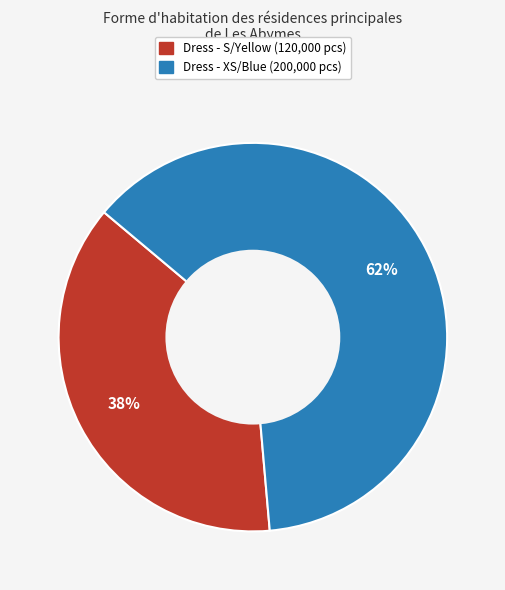

How many segments does this pie chart have?

2